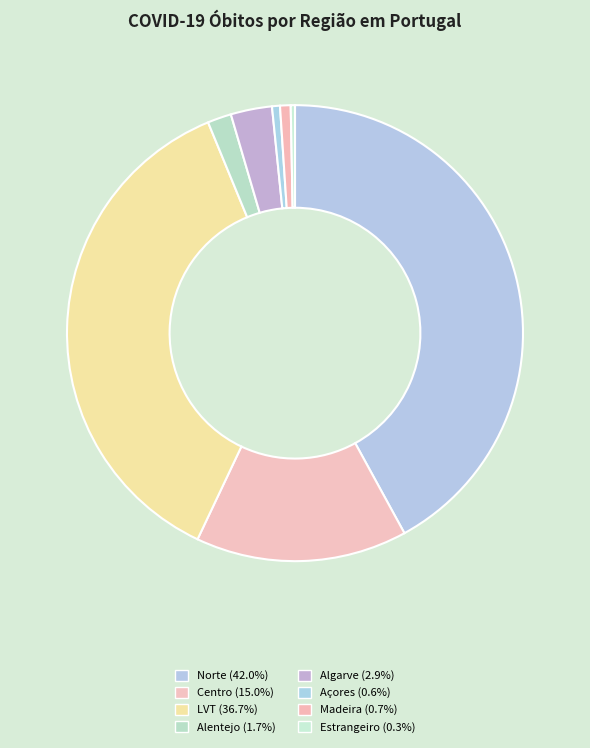

How much of the chart is everything except Centro?

85.0%